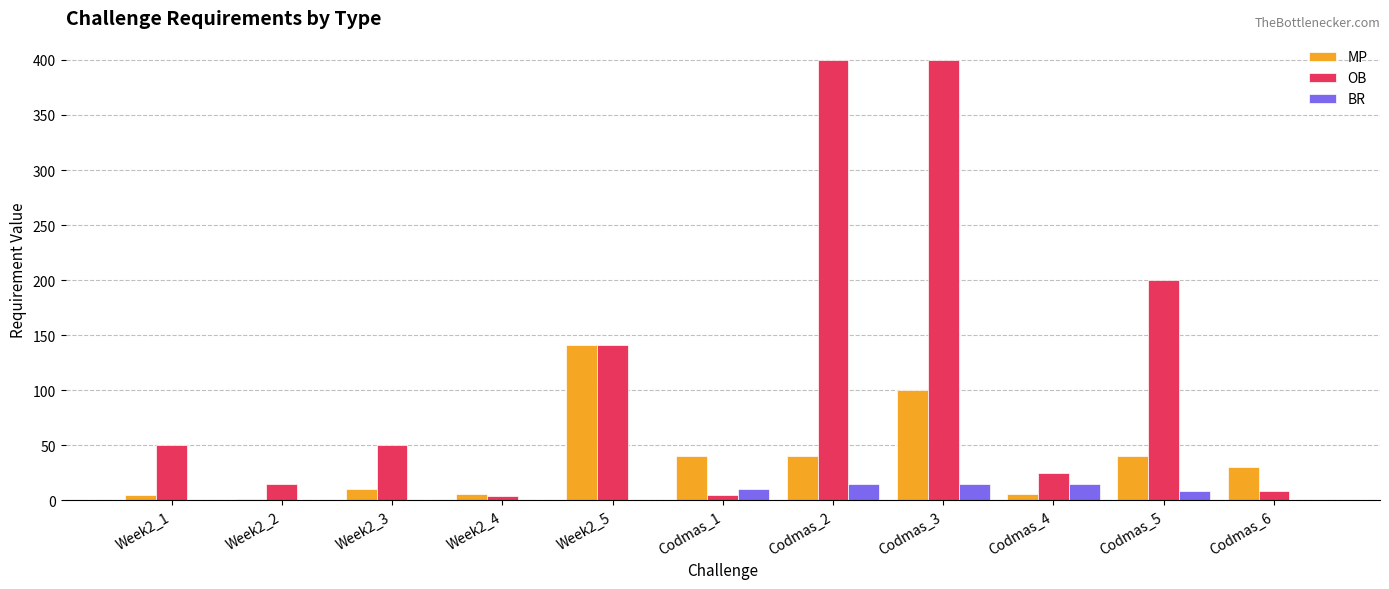

Is the value of OB at Codmas_4 greater than the value of MP at Codmas_2?

No